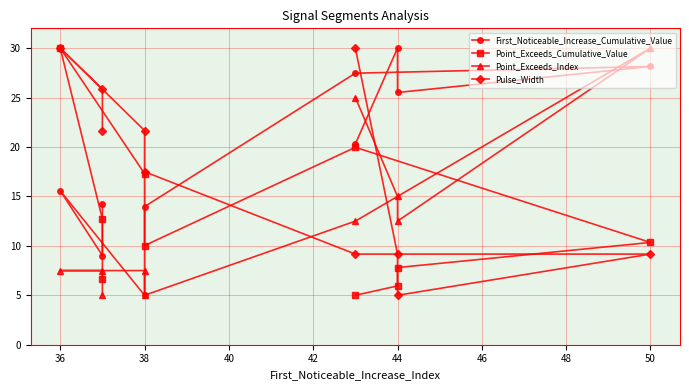

Which series has the largest total across all categories?

First_Noticeable_Increase_Cumulative_Value